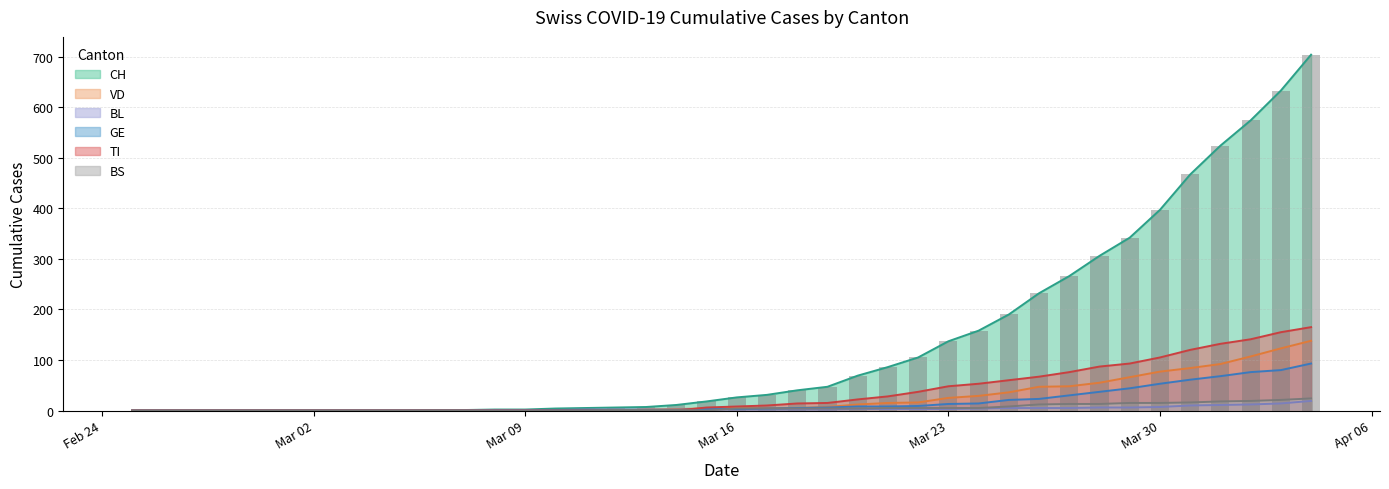

How many data points does each series have?

40